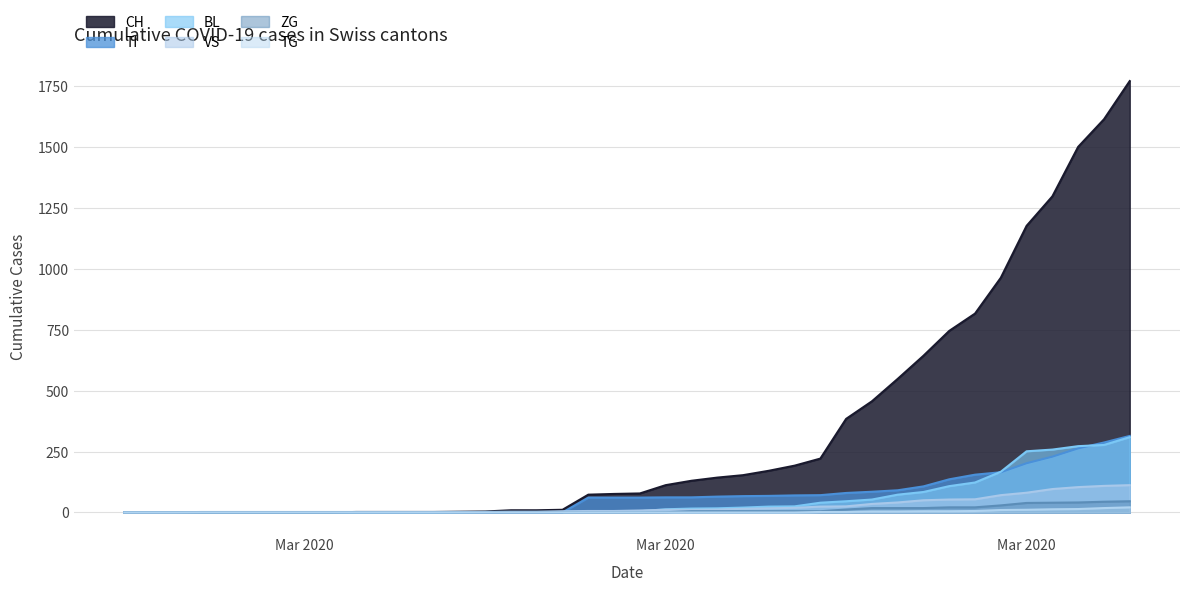

True or false: VS has a value of 5 at 2020-03-12.

False